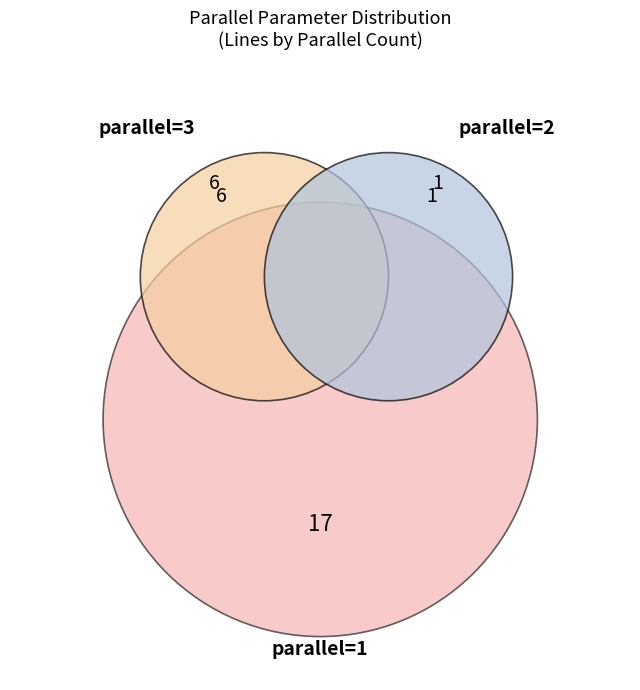

Count the number of slices in the pie.

4